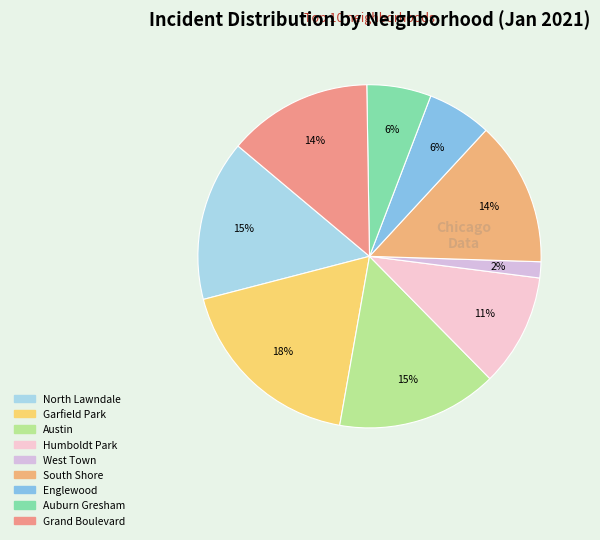

How many slices are in this pie chart?

9